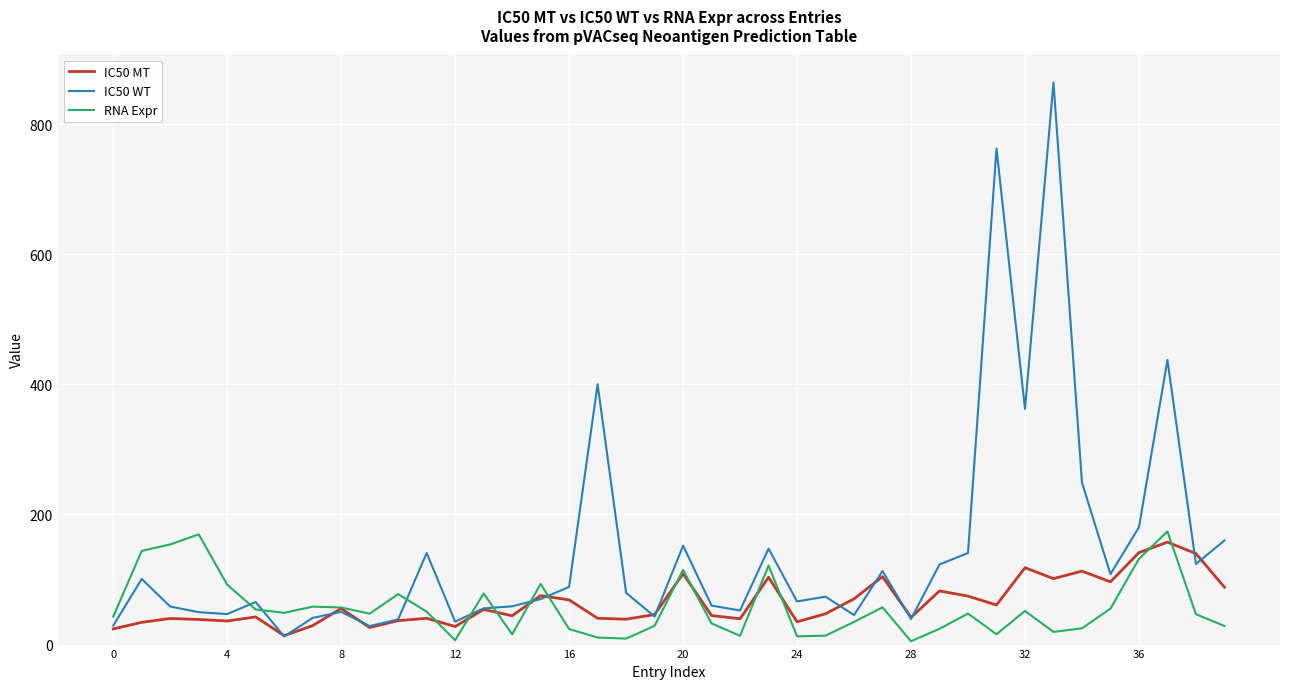

Count the number of data series in this chart.

3